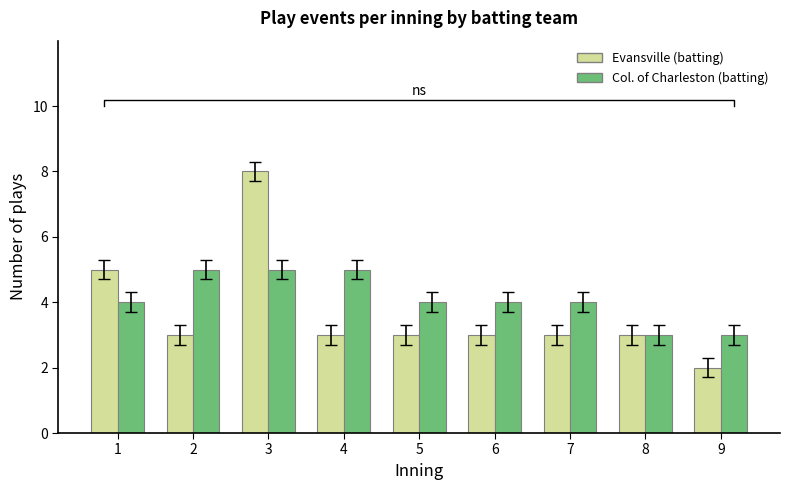

Between 1 and 9, which is larger?

1